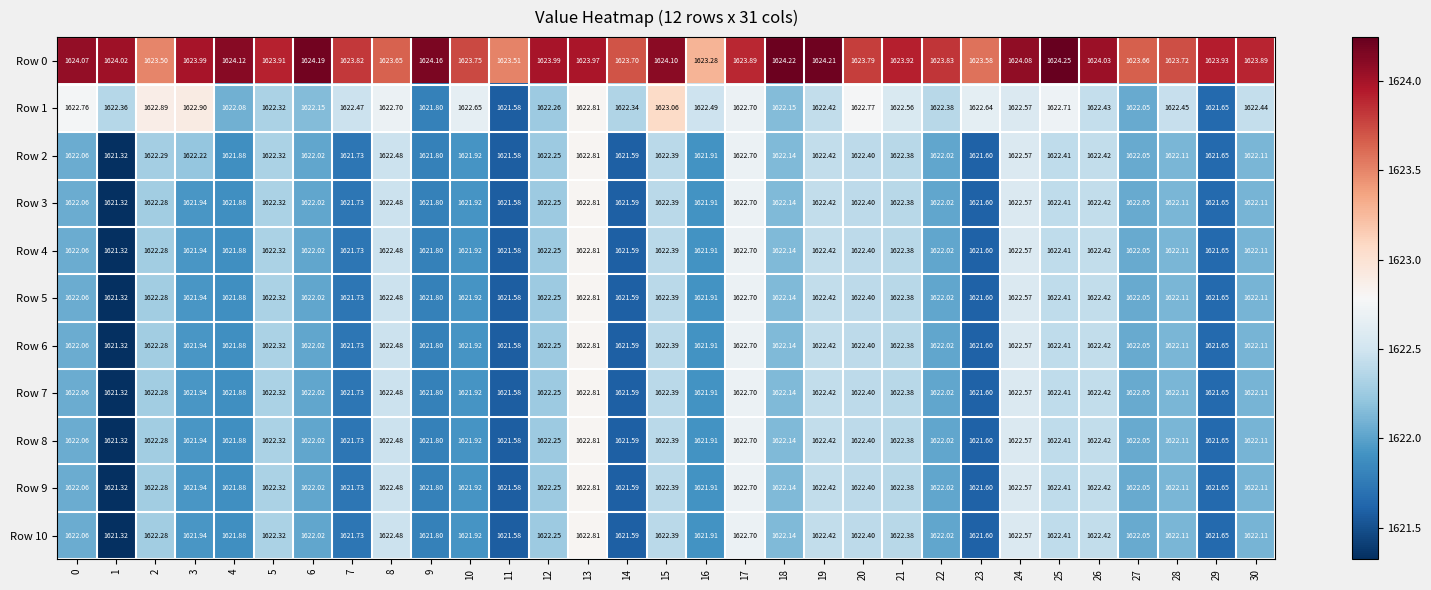

Which label corresponds to the largest value in the chart?

25